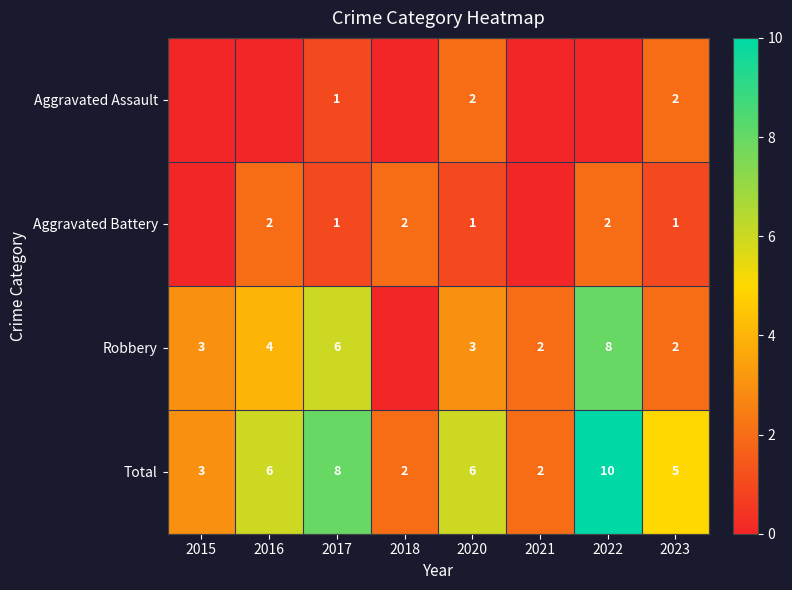

Is the value of Aggravated Battery at 2022 greater than the value of Total at 2022?

No